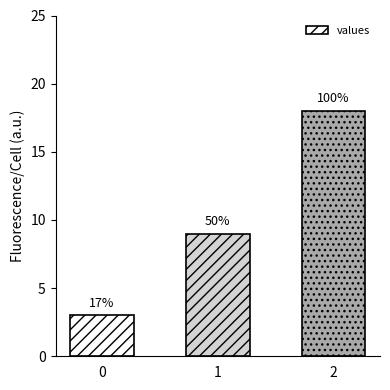

Reading left to right, what are all the values shown in this chart?

0=3	1=9	2=18